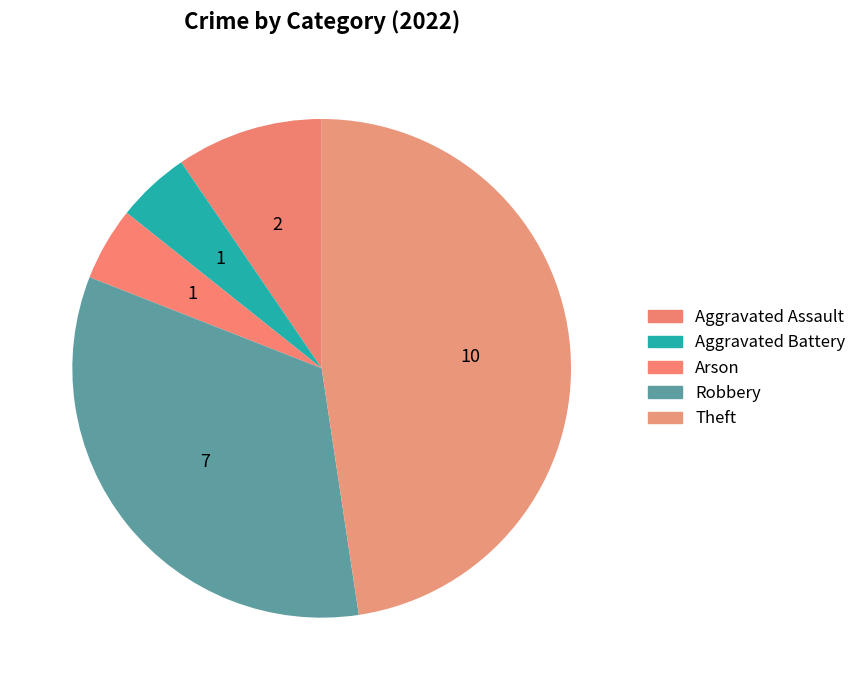

Is it true that Robbery is 43% of the pie?

False